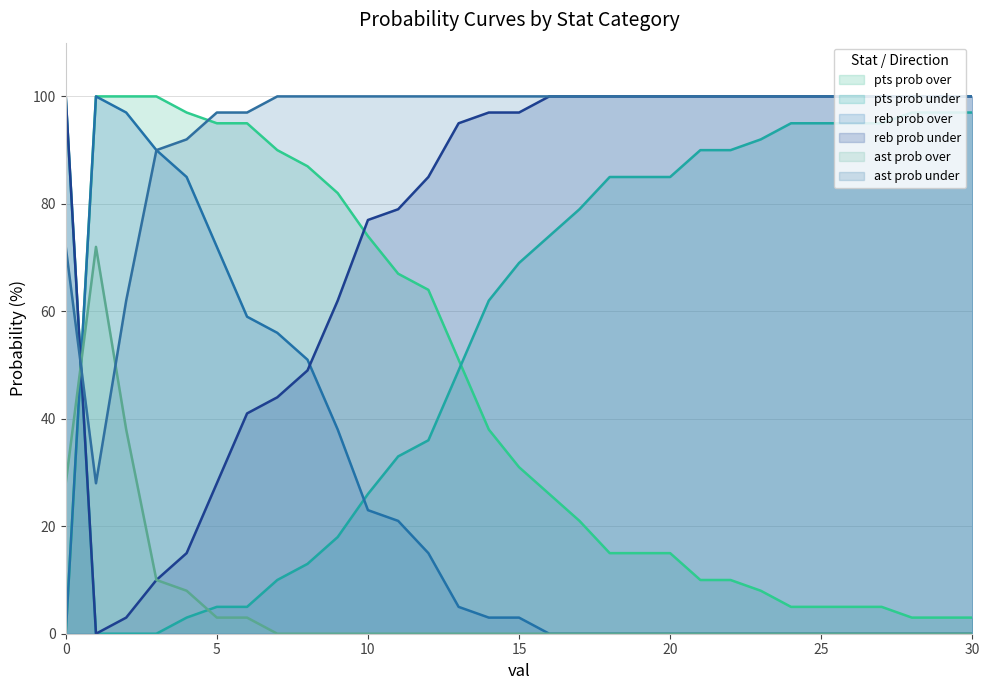

What is the difference between the maximum and minimum values in the reb prob under series?

100